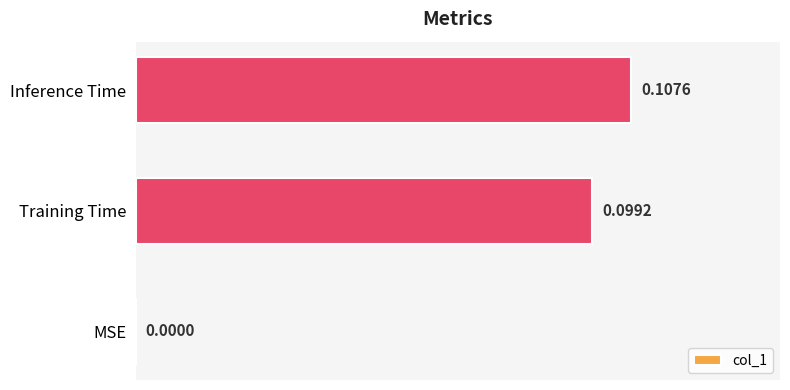

Between Inference Time and MSE, which is larger?

Inference Time